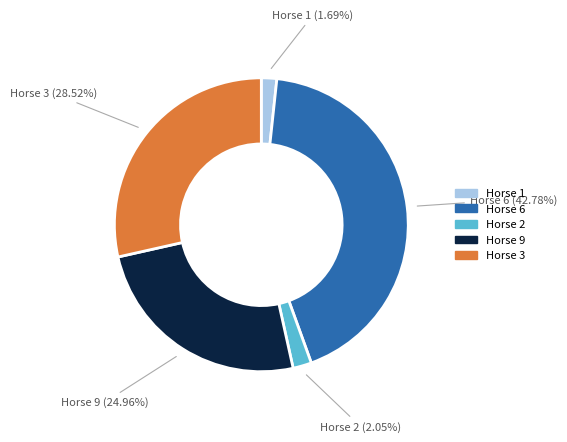

Does Horse 6 represent more than half of the total?

No